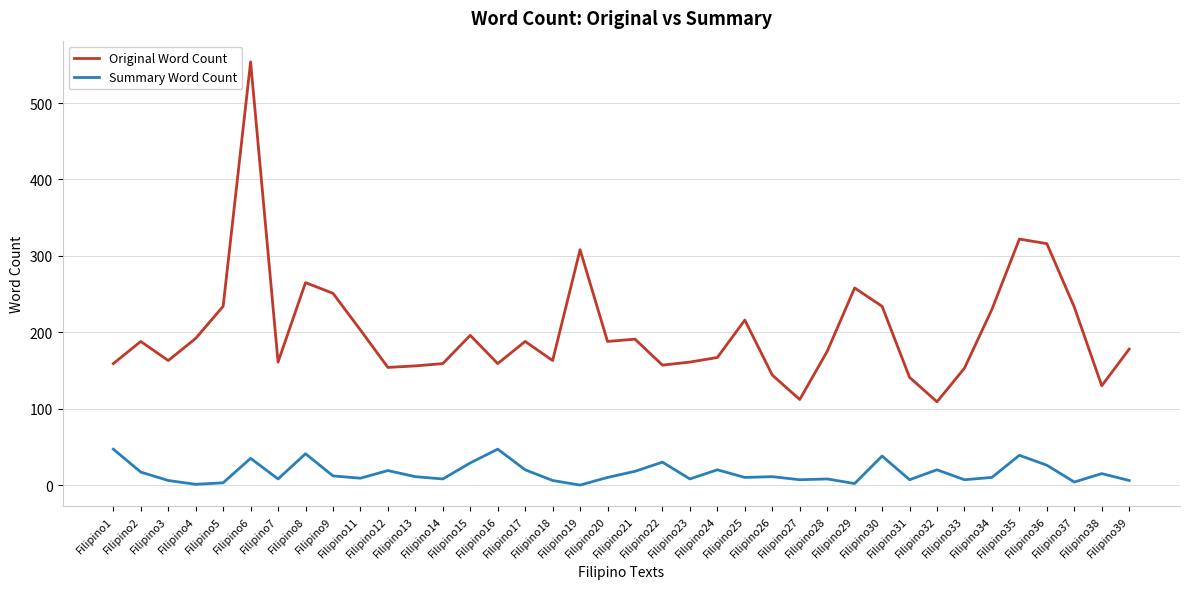

The Summary Word Count series shows 30 at Filipino22. True or false?

True